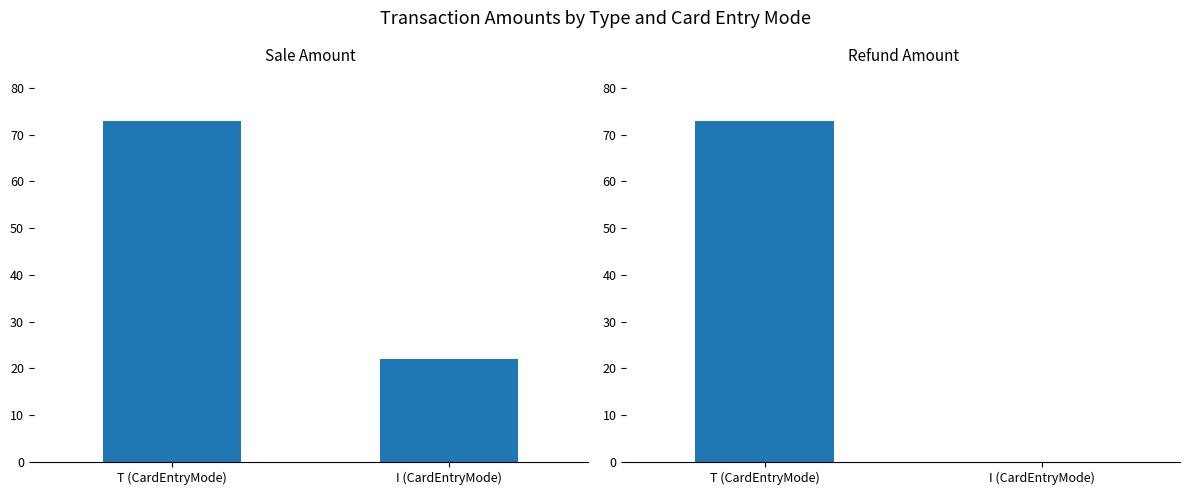

At which category is the sum across all series the highest?

T (CardEntryMode)